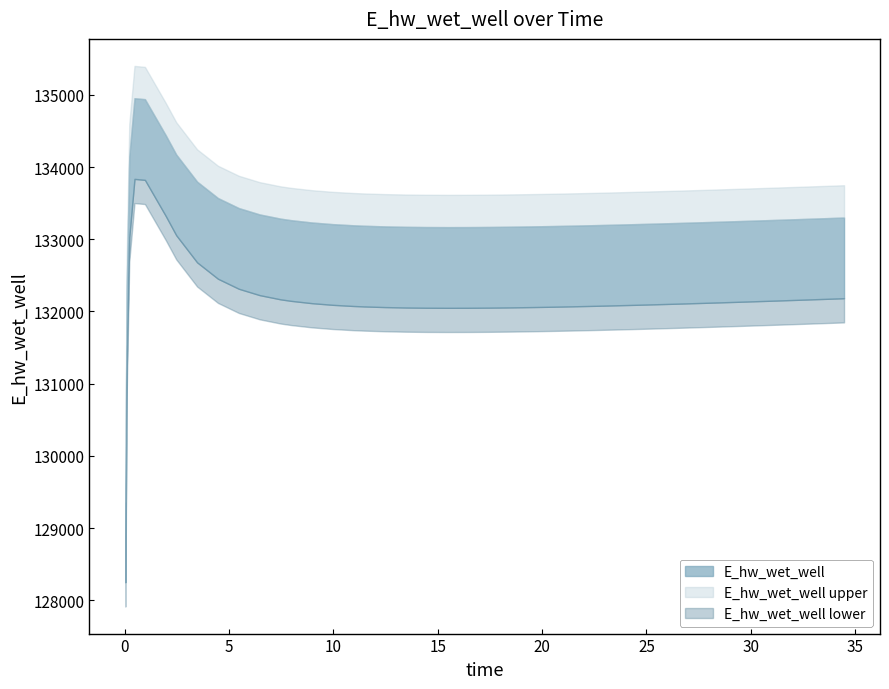

True or false: the data shows 132973.1 at 29.46875.

True